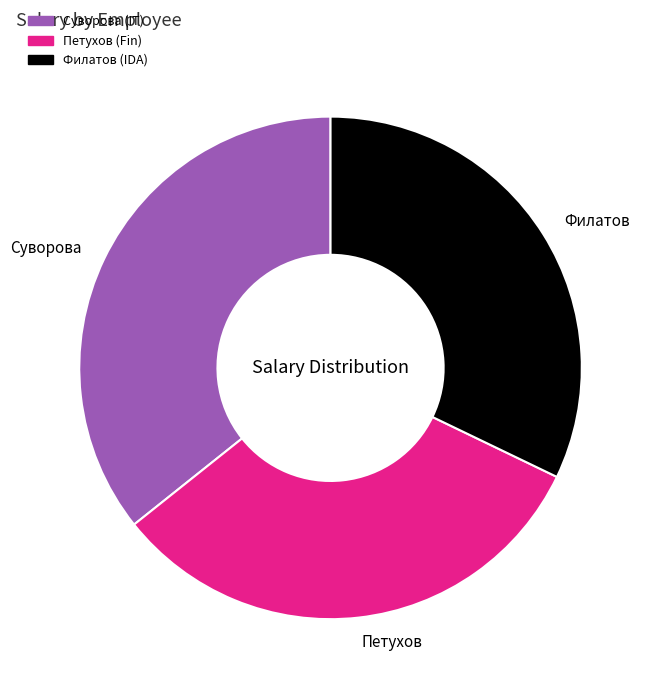

Approximately how many times larger is the value at Суворова compared to Петухов?

1.1